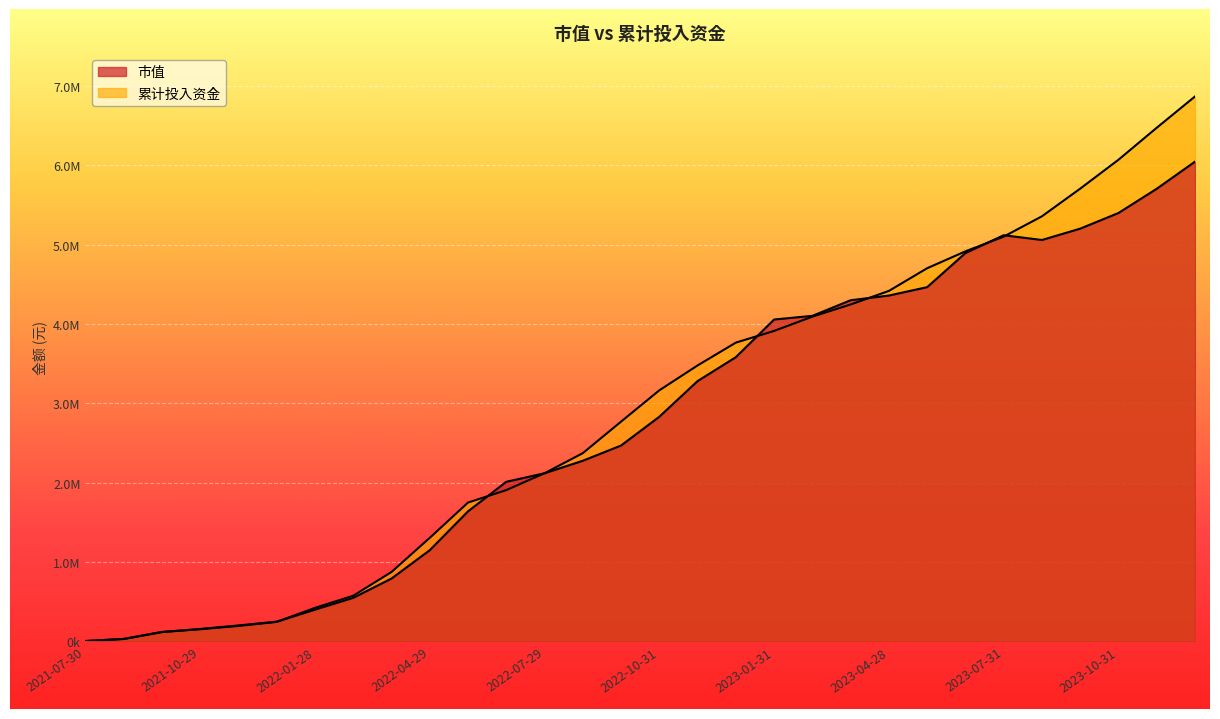

What is the sum of the 市值 values at 2022-11-30 and 2022-10-31?

6109463.3